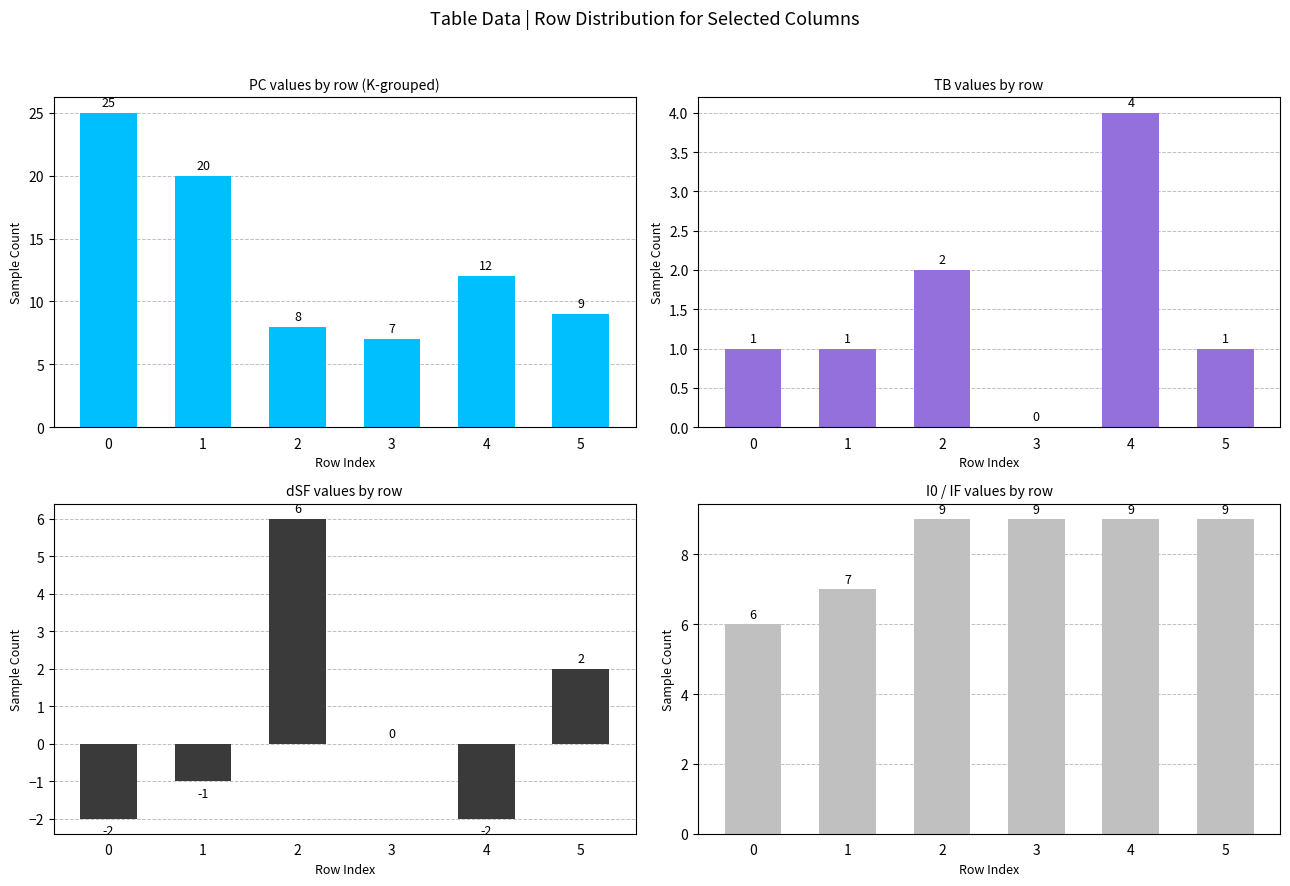

What is the average value of the I0 series?

8